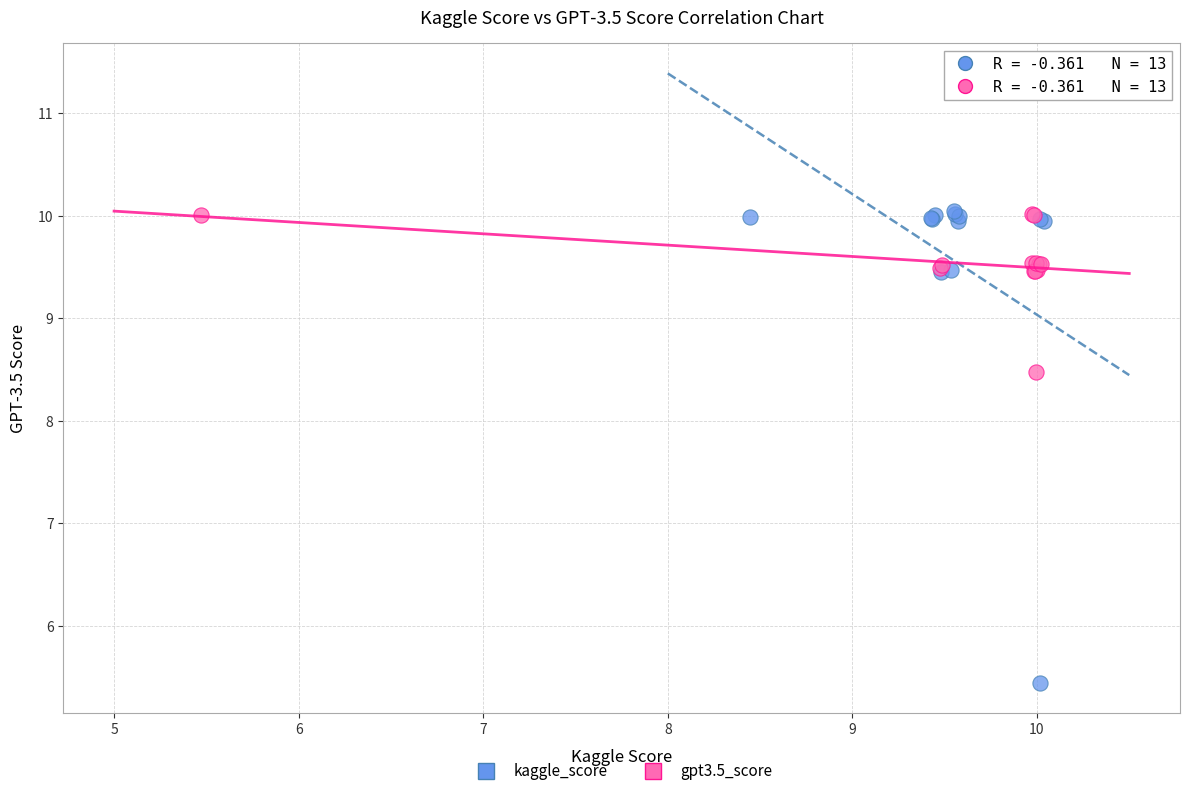

Which series has the widest spread of Y values?

kaggle_score